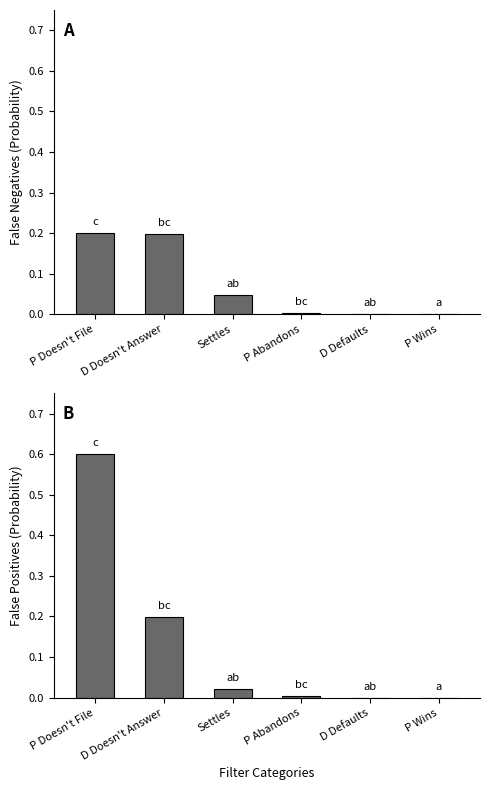

Which category has the highest value across all series?

P Doesn't File